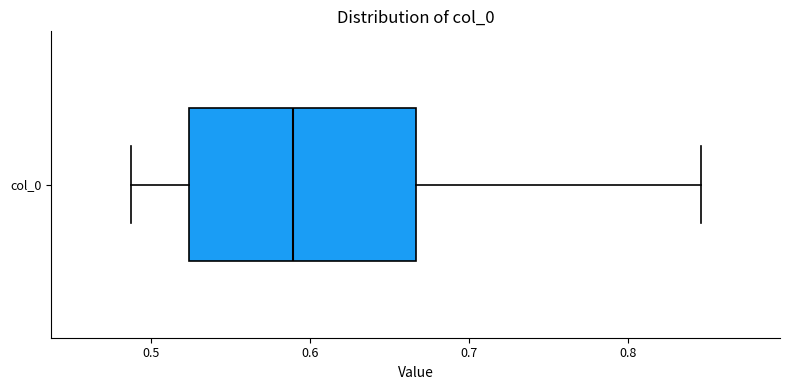

Read this box plot against the x-axis: the position of the median line, the range covered by the box, and the ends of both whiskers. The values are not printed on the chart, so give them approximately, as read against the axis.

median 0.59, box 0.52 to 0.67, whiskers 0.49 to 0.85